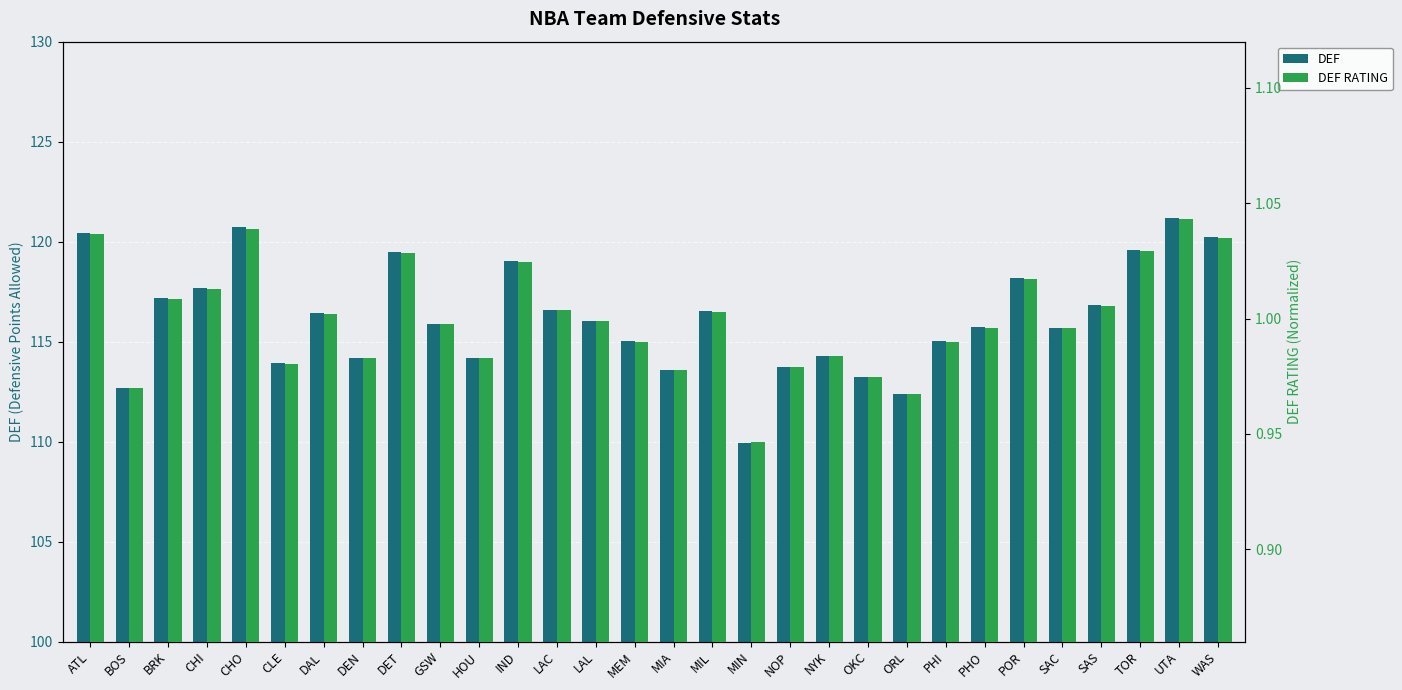

True or false: DEF has a value of 113.2 at OKC.

True